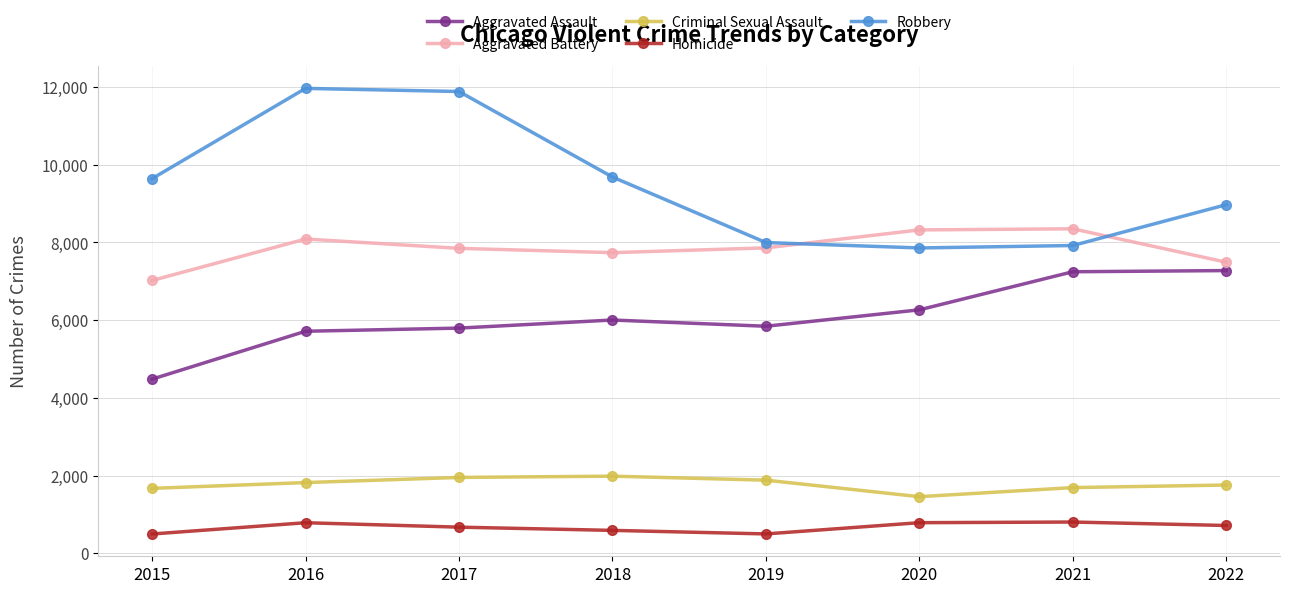

Rank the series by their maximum value, from highest to lowest.

Robbery, Aggravated Battery, Aggravated Assault, Criminal Sexual Assault, Homicide